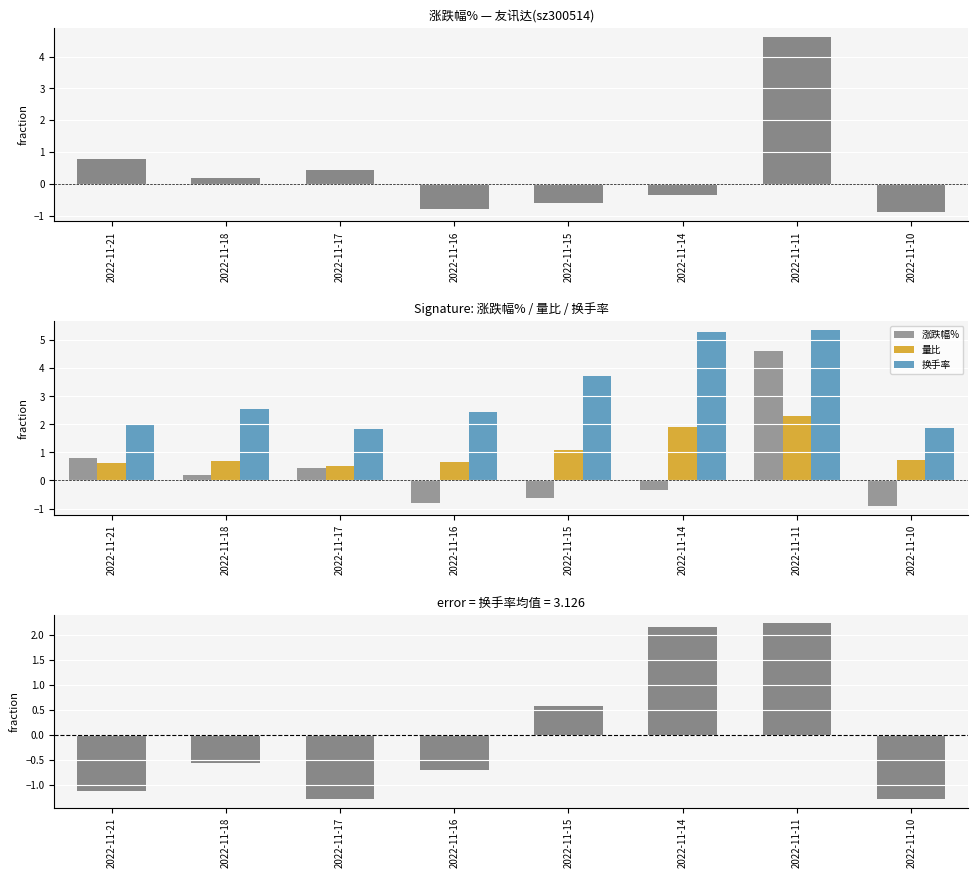

Which label corresponds to the largest value in the chart?

2022-11-11